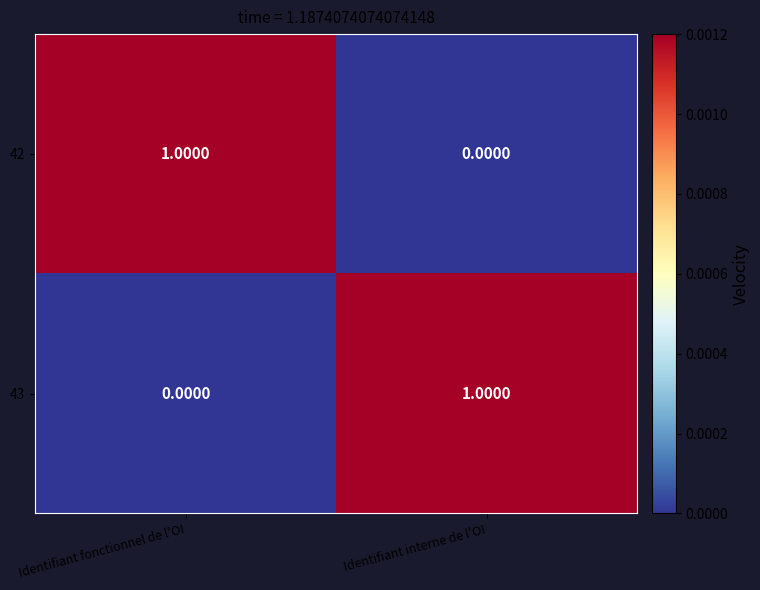

Is the value of 43 at Identifiant interne de l'OI greater than the value of 42 at Identifiant interne de l'OI?

Yes